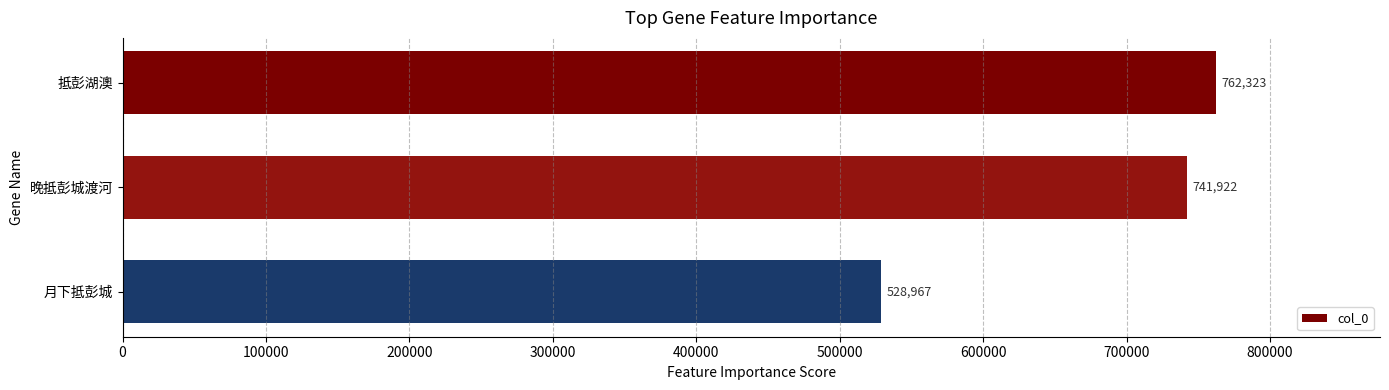

Reading top to bottom, transcribe all the data shown in this chart.

抵彭湖澳=762323	晚抵彭城渡河=741922	月下抵彭城=528967